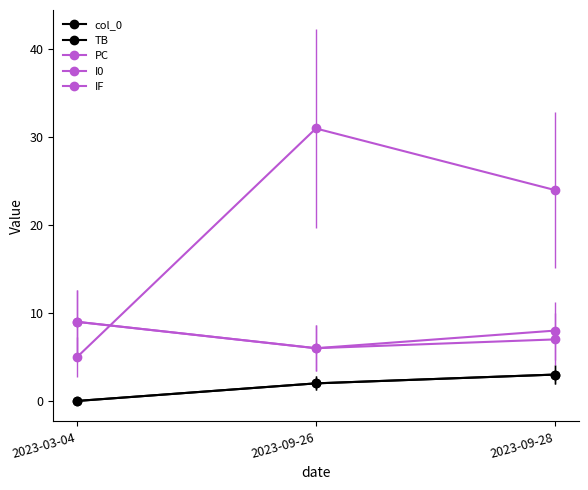

Is this an area chart (filled region under the line)?

No